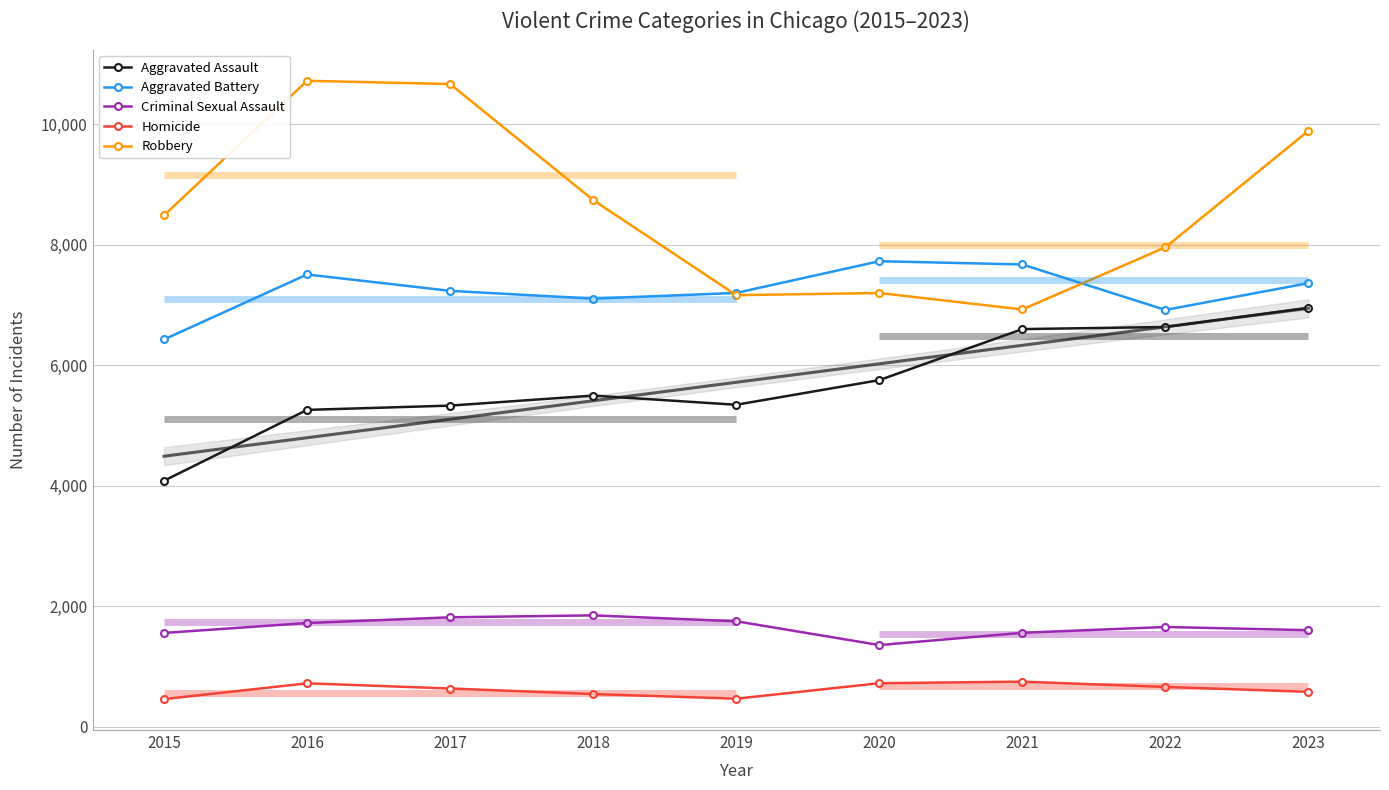

What is the greatest value displayed?

10719.0